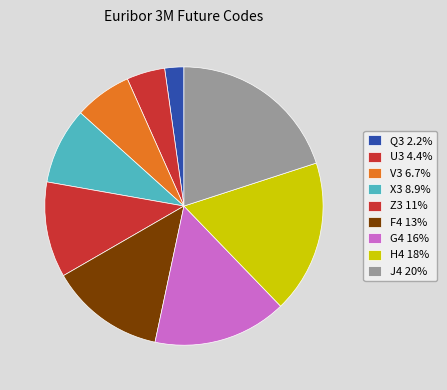

Count the number of slices in the pie.

9